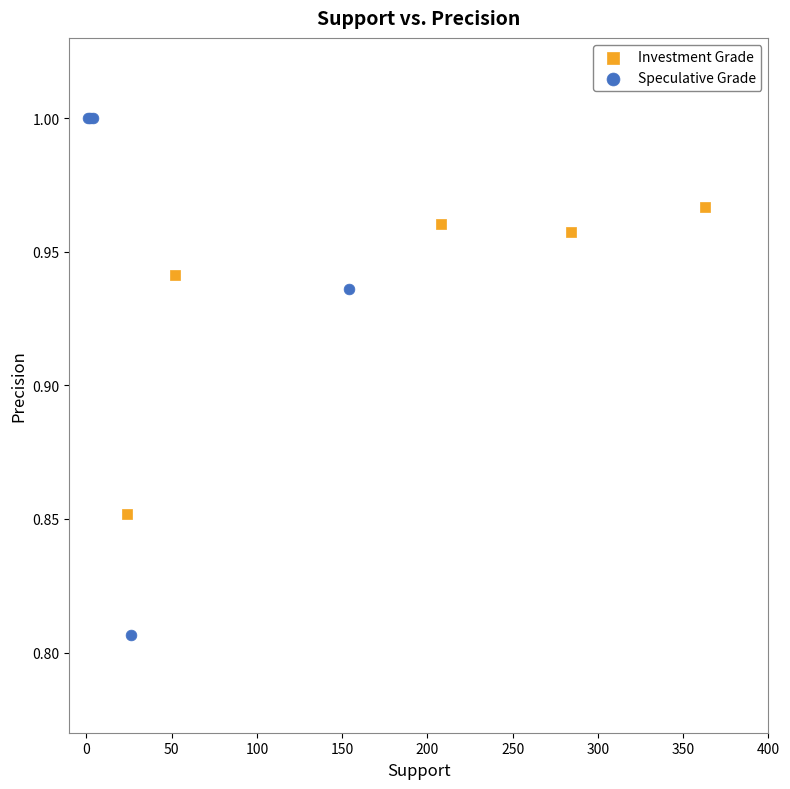

What are all the series names shown in the legend?

Investment Grade, Speculative Grade